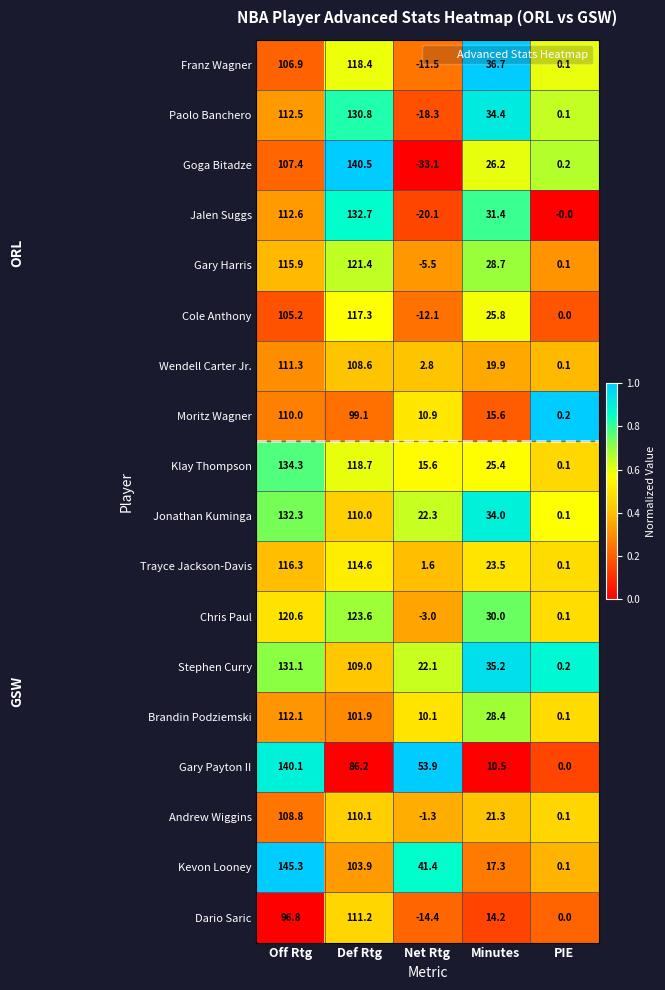

Which series has the widest spread of values?

Goga Bitadze